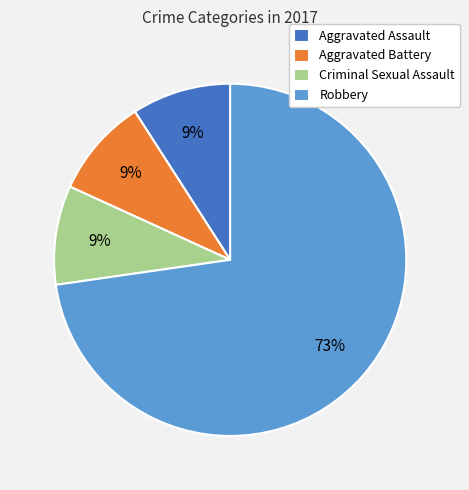

Between Robbery and Aggravated Battery, which is larger?

Robbery